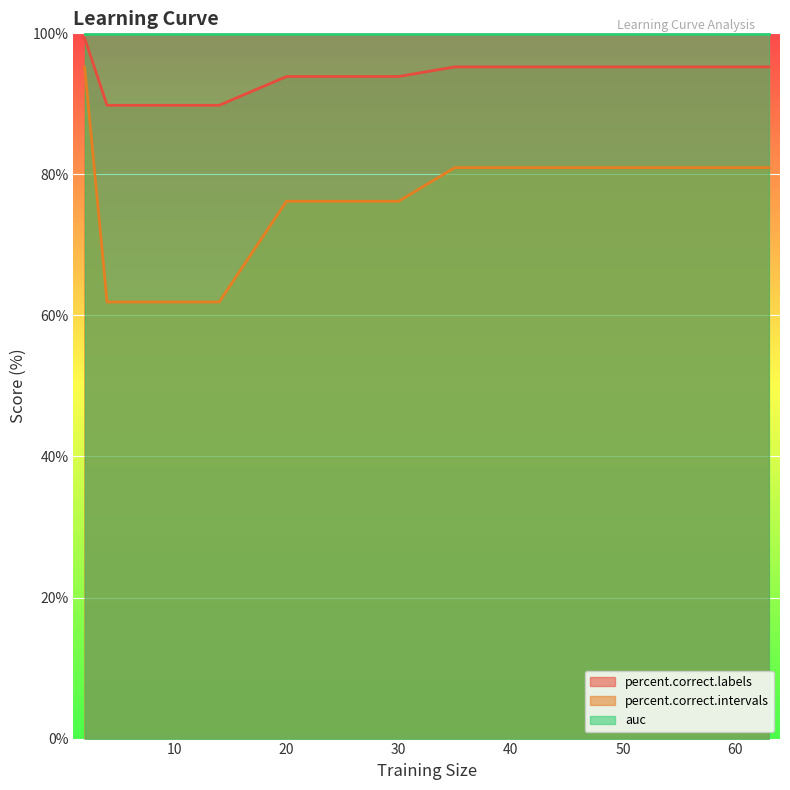

At which category is the sum across all series the highest?

2